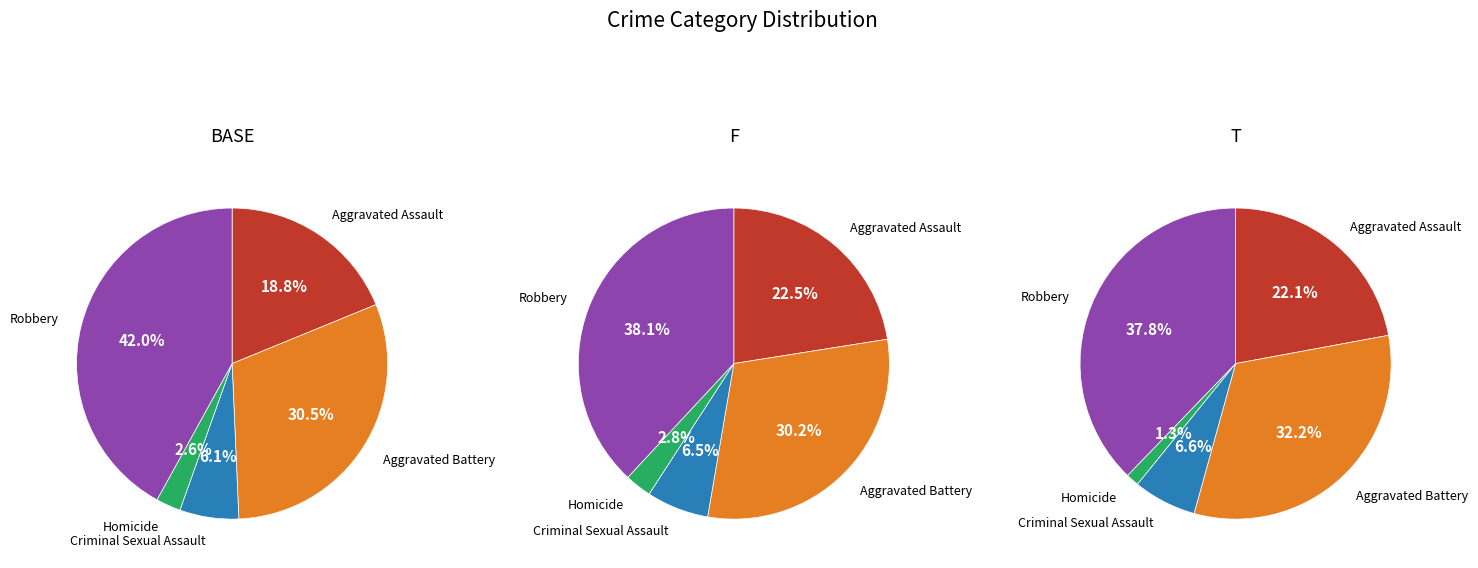

How many segments does this pie chart have?

5